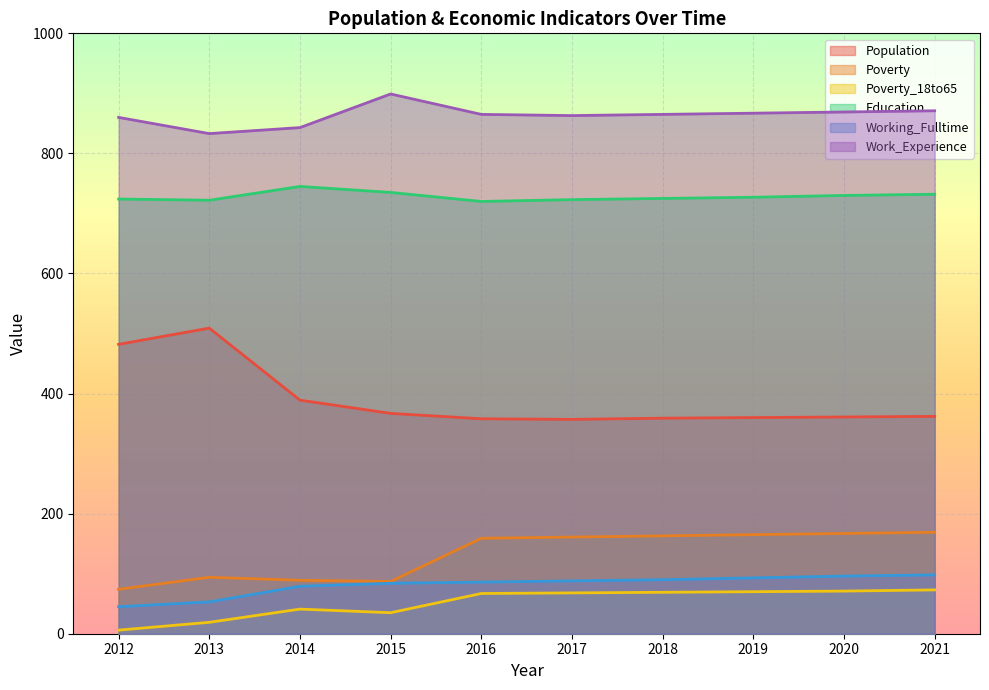

True or false: Poverty_18to65 and Education cross at least once.

False